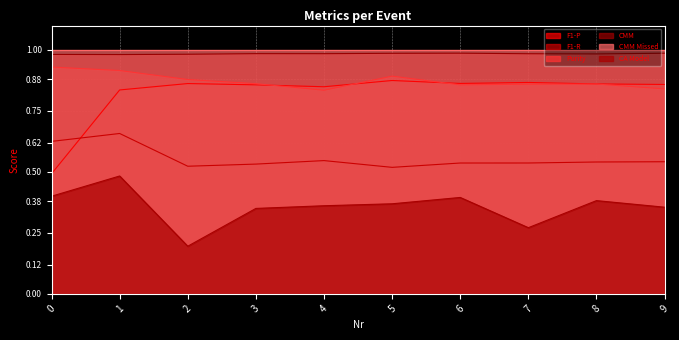

Reading right to left, what are all the values shown in this chart?

F1-P: 0.9	0.9	0.9	0.9	0.9	0.8	0.9	0.9	0.8	0.5
F1-R: 0.5	0.5	0.5	0.5	0.5	0.5	0.5	0.5	0.7	0.6
Purity: 0.8	0.9	0.9	0.9	0.9	0.8	0.9	0.9	0.9	0.9
CMM: 1.0	1.0	1.0	1.0	1.0	1.0	1.0	1.0	1.0	1.0
CA Model: 0.4	0.4	0.3	0.4	0.4	0.4	0.3	0.2	0.5	0.4